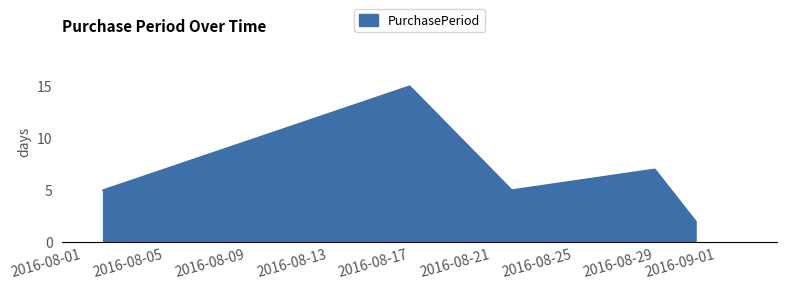

What is the sum of all values?

34